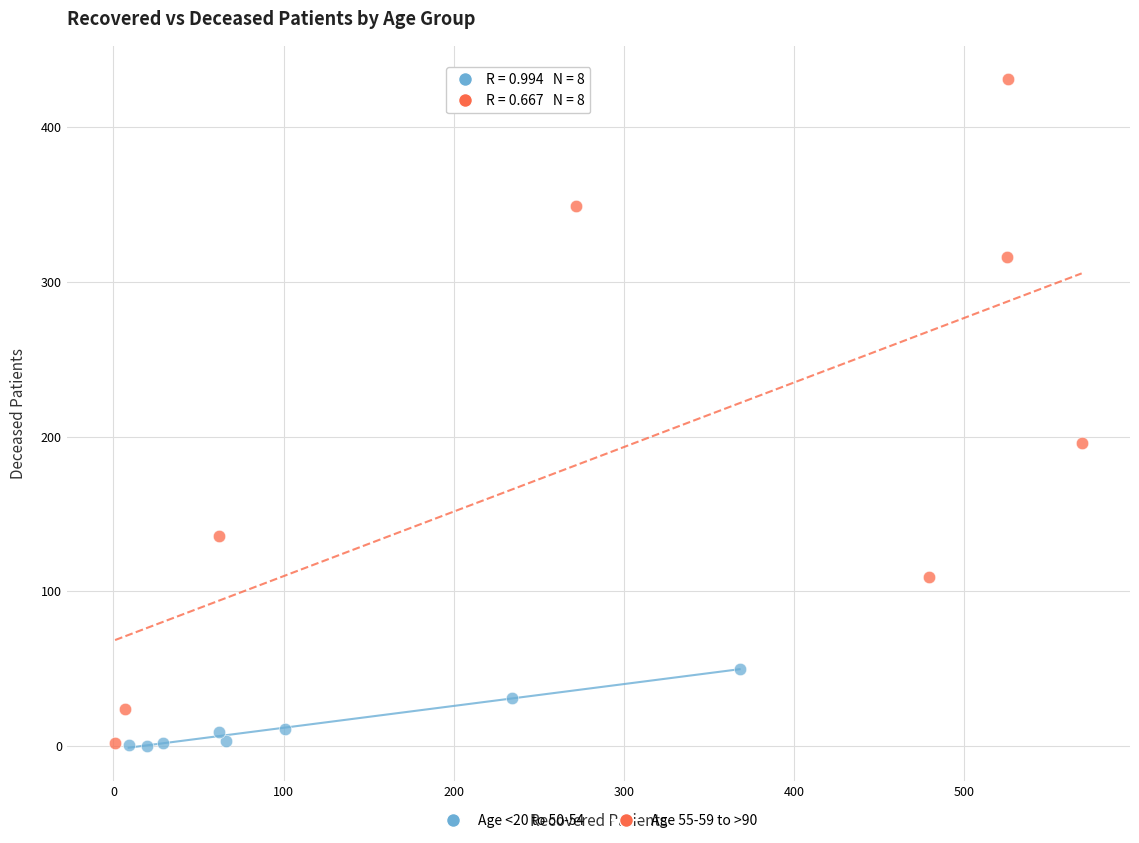

Which series contains the highest Y value?

Age 55-59 to >90